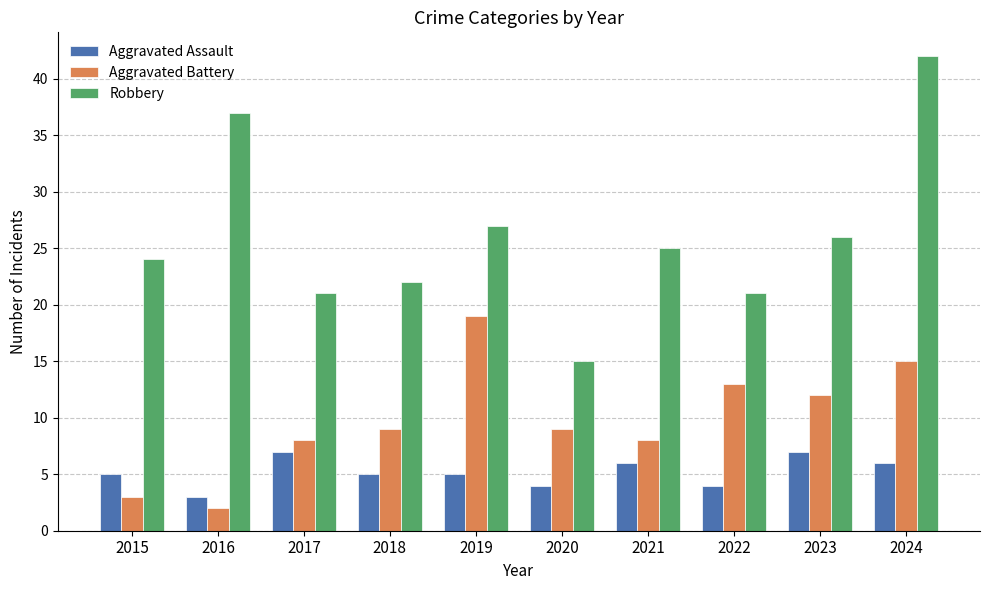

What is the difference between the second highest and second lowest values in the Robbery series?

16